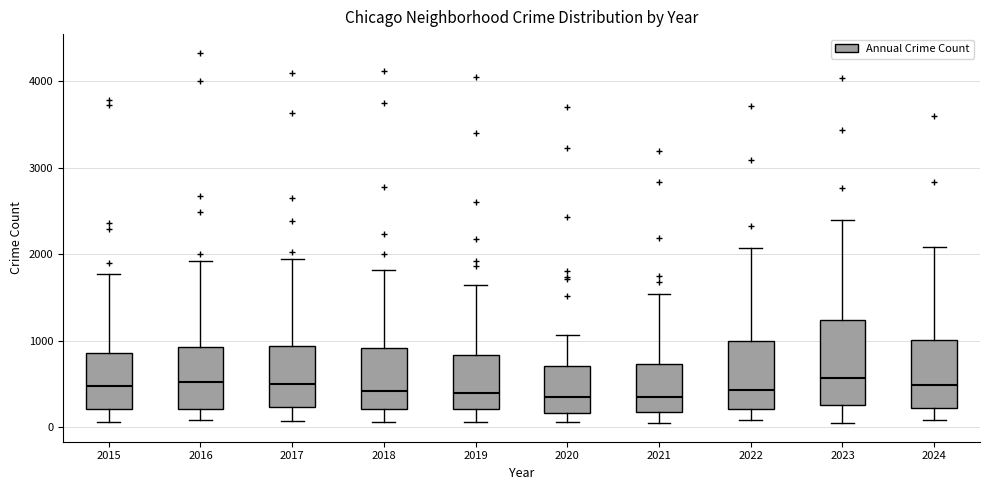

Where does the lower whisker of the box at x = 2021 end on the y-axis? The values are not printed on the chart, so give them approximately, as read against the axis.

0